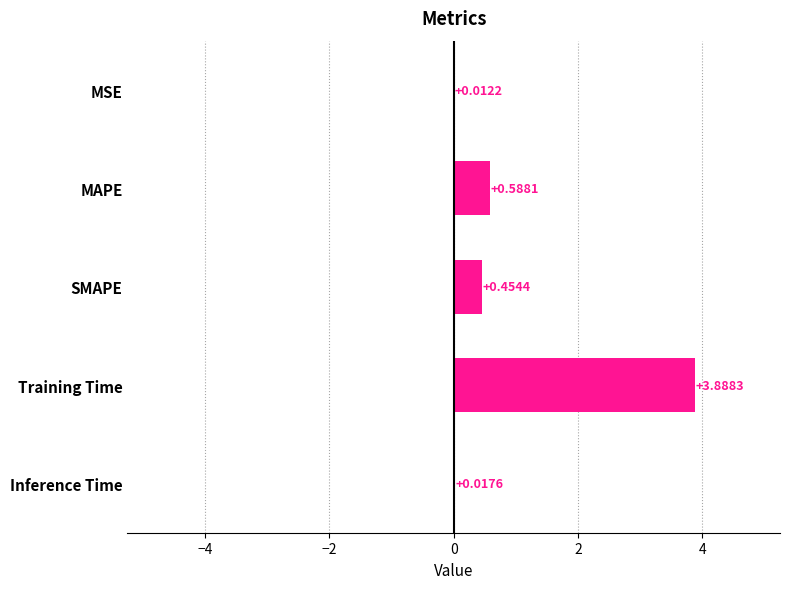

At which label is the value closest to 1?

MAPE